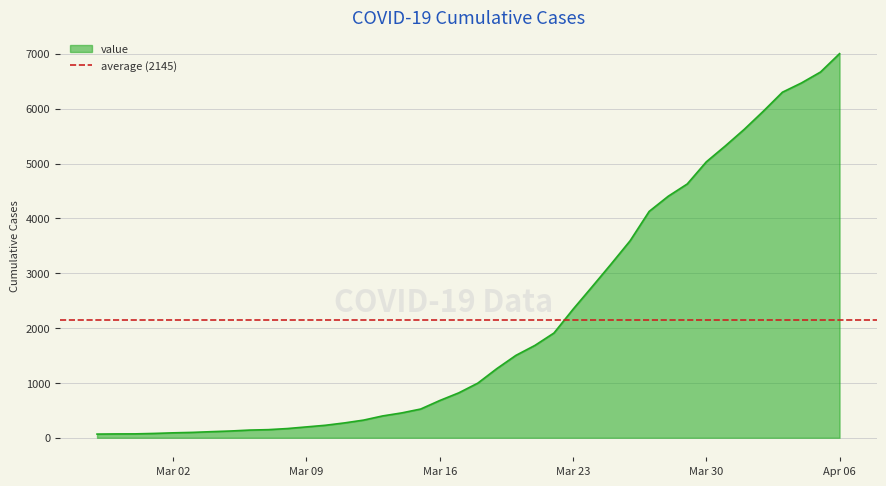

Is it true that the value at 2020-03-13 is 265?

False